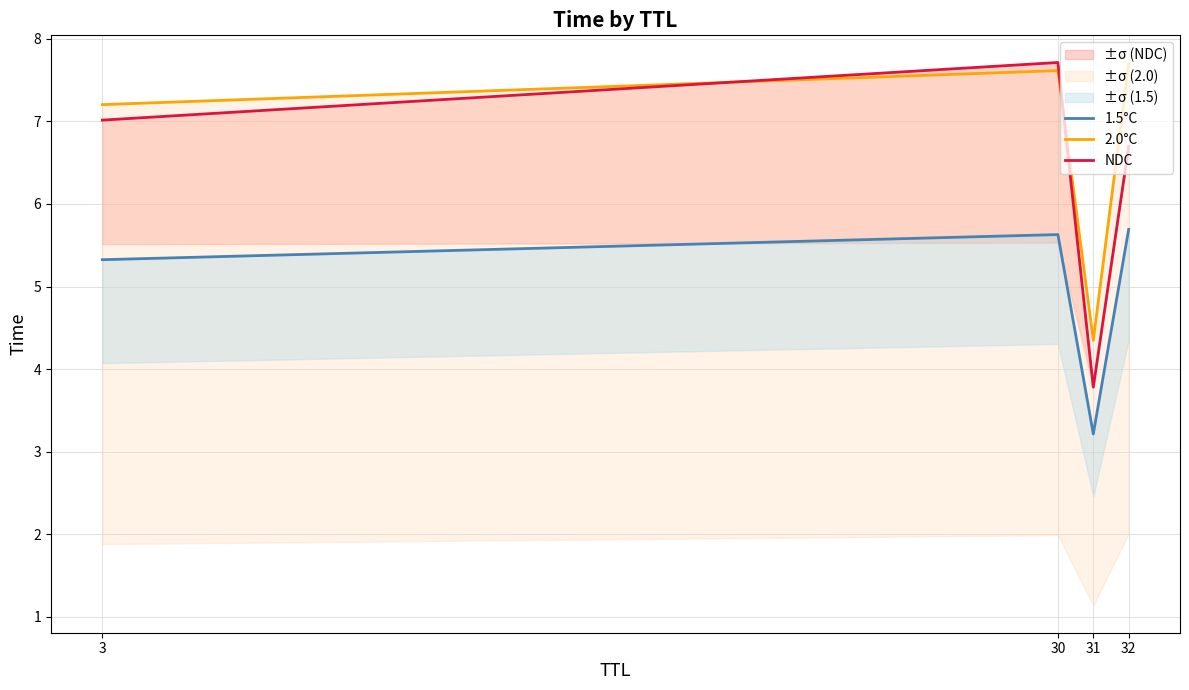

Does the chart have visible grid lines?

Yes